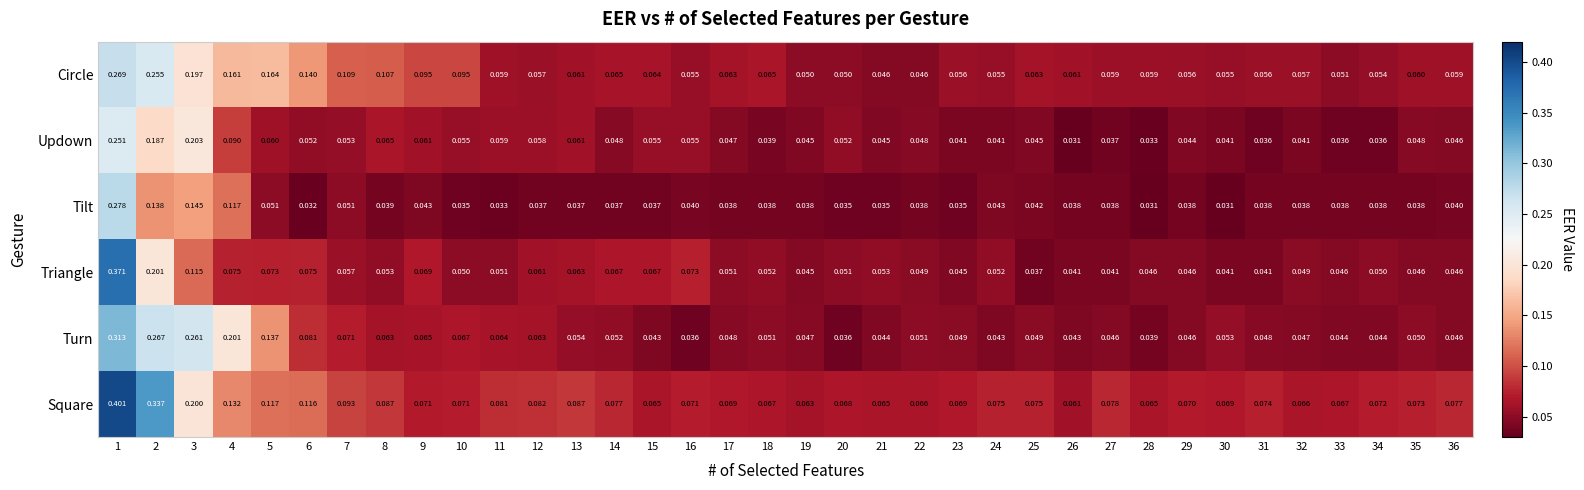

Is the value of Triangle at 22 greater than the value of Circle at 5?

No